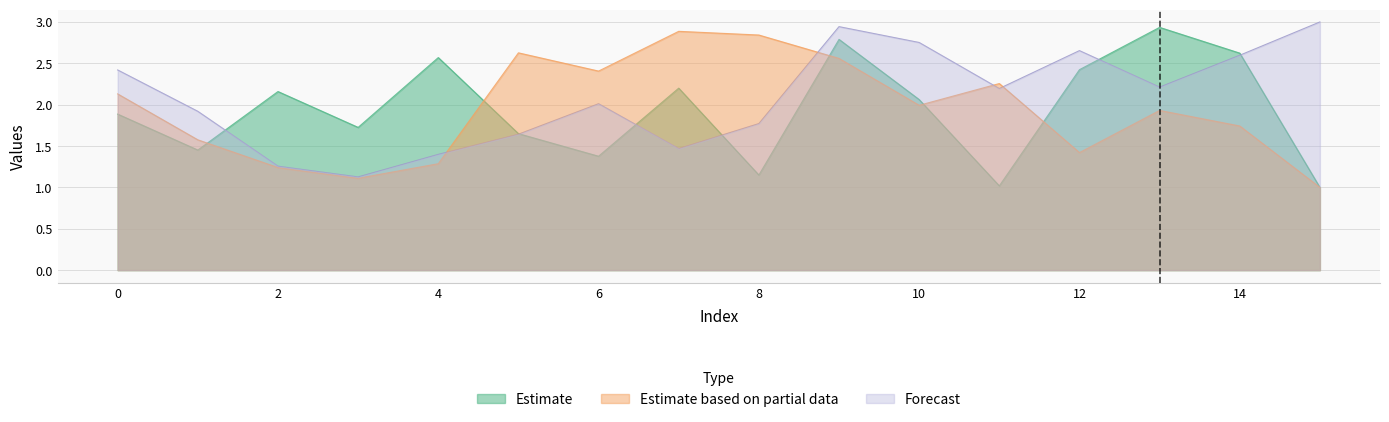

What is the highest value of the 4 series?

3.0